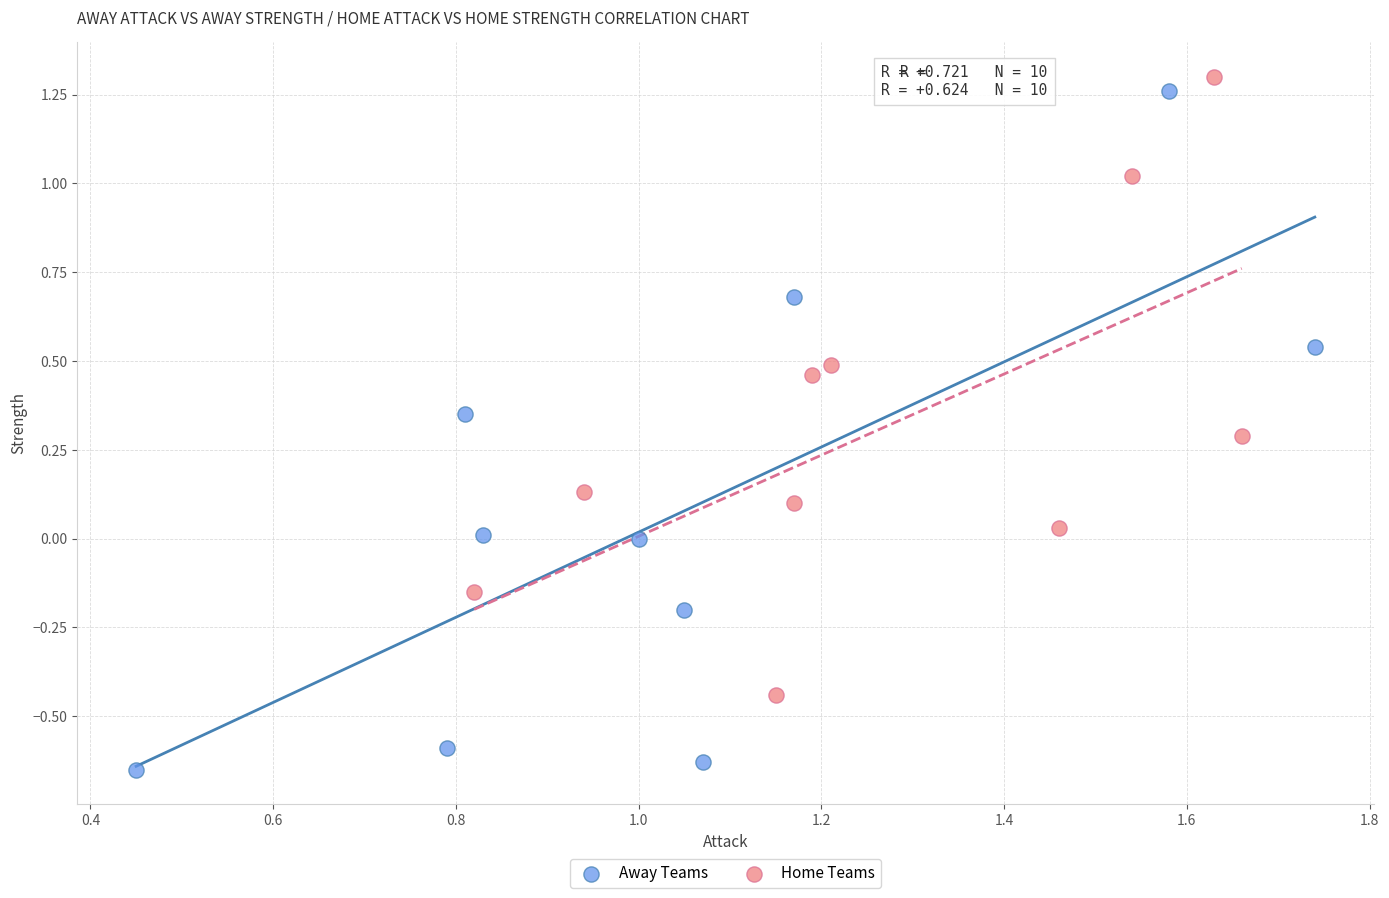

Which series reaches the maximum Y coordinate?

Home Teams